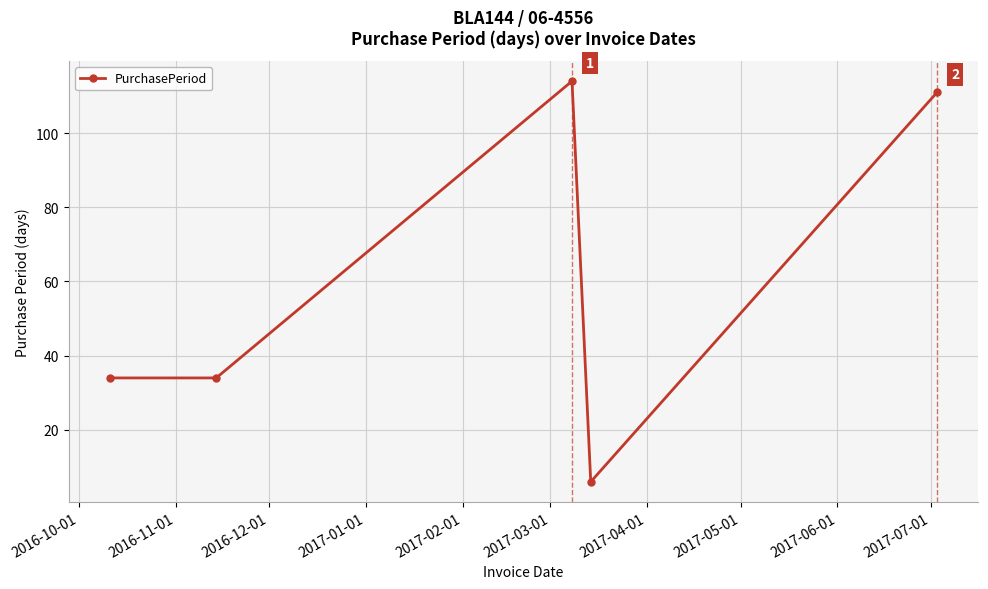

What is the difference between the second highest and second lowest values?

77